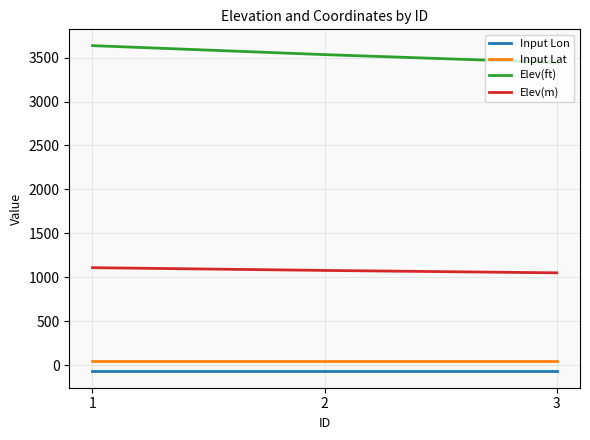

Is the value of Input Lon at 1 greater than the value of Elev(m) at 2?

No